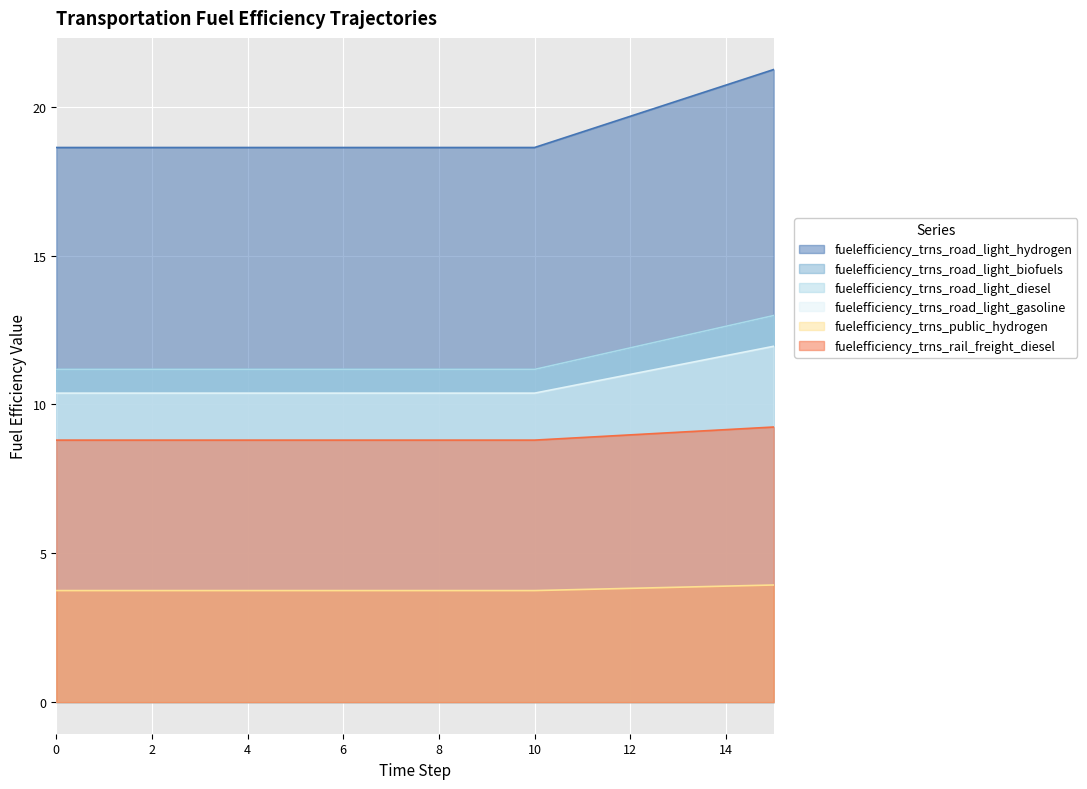

True or false: fuelefficiency_trns_public_hydrogen has more than 0 points higher than both neighbors.

False